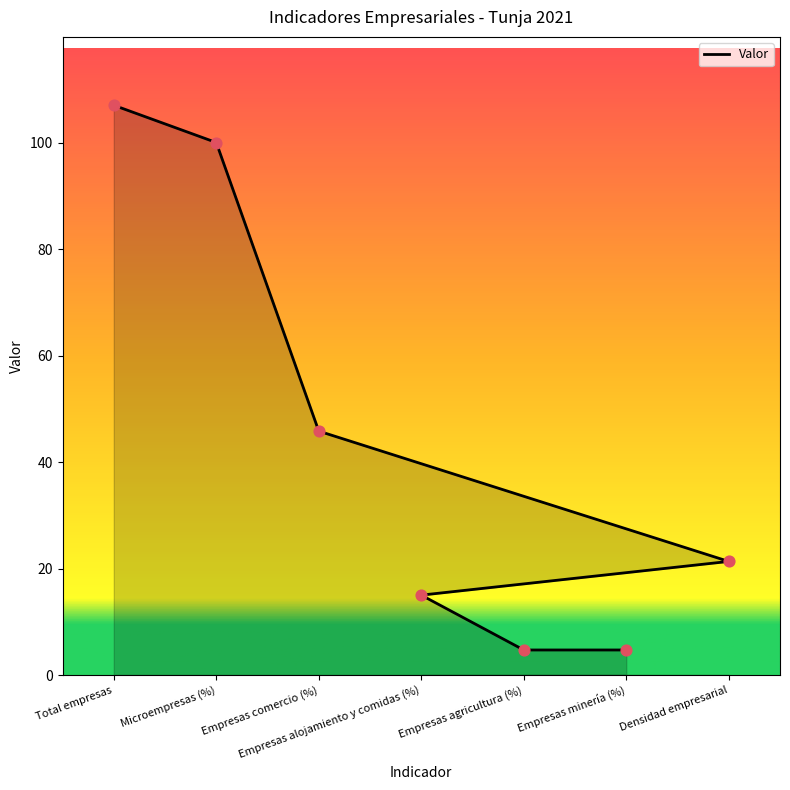

Which has a higher value, Empresas agricultura (%) or Total empresas?

Total empresas